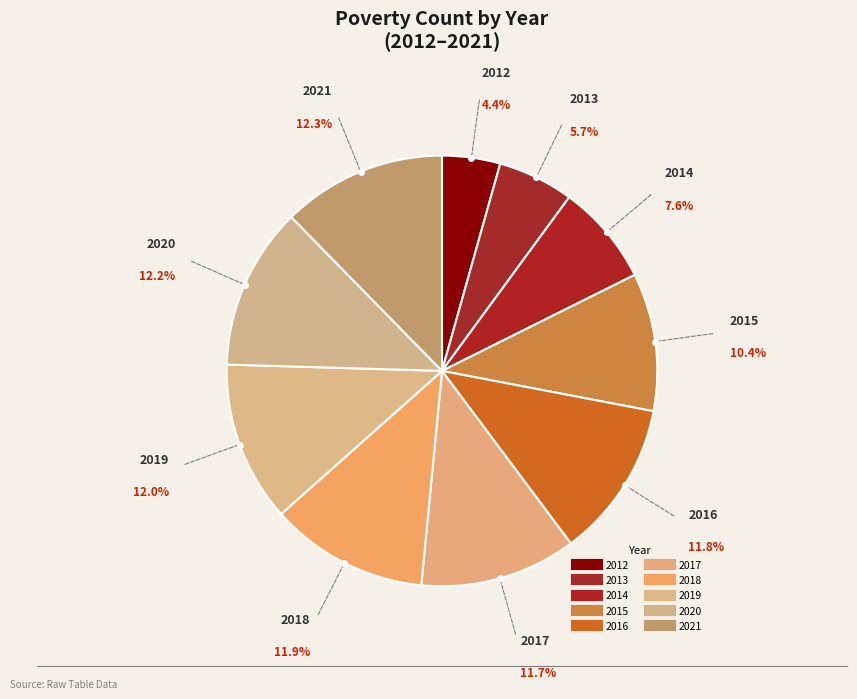

Is it true that 2016 is 21% of the pie?

False